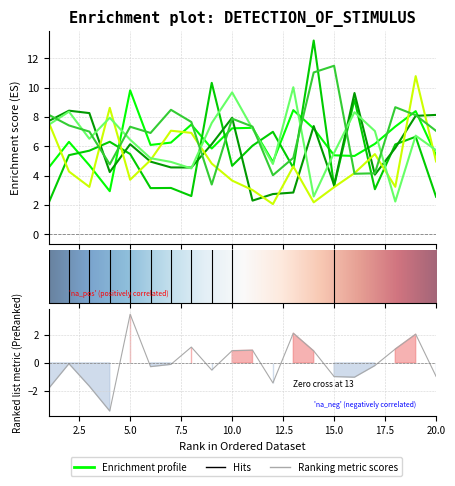

How many interior local peaks does the x1 series have?

6